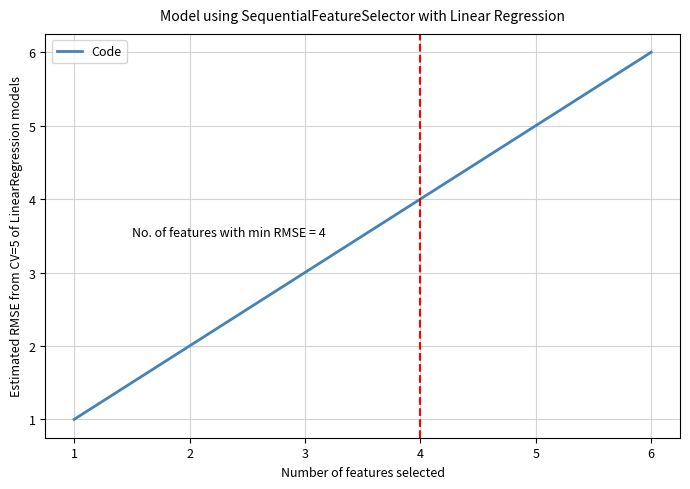

List the labels in order of value, largest first.

6, 5, 4, 3, 2, 1